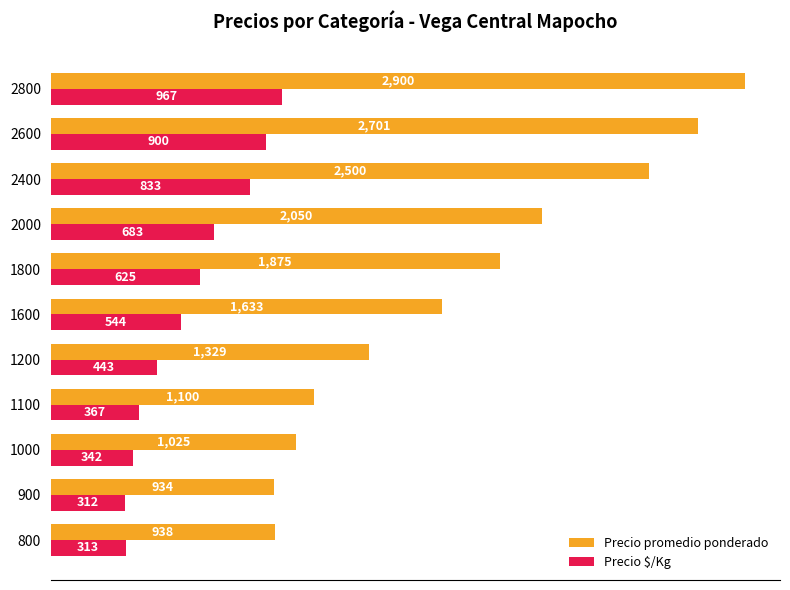

What is the sum of the Precio promedio ponderado values at 2000 and 1600?

3683